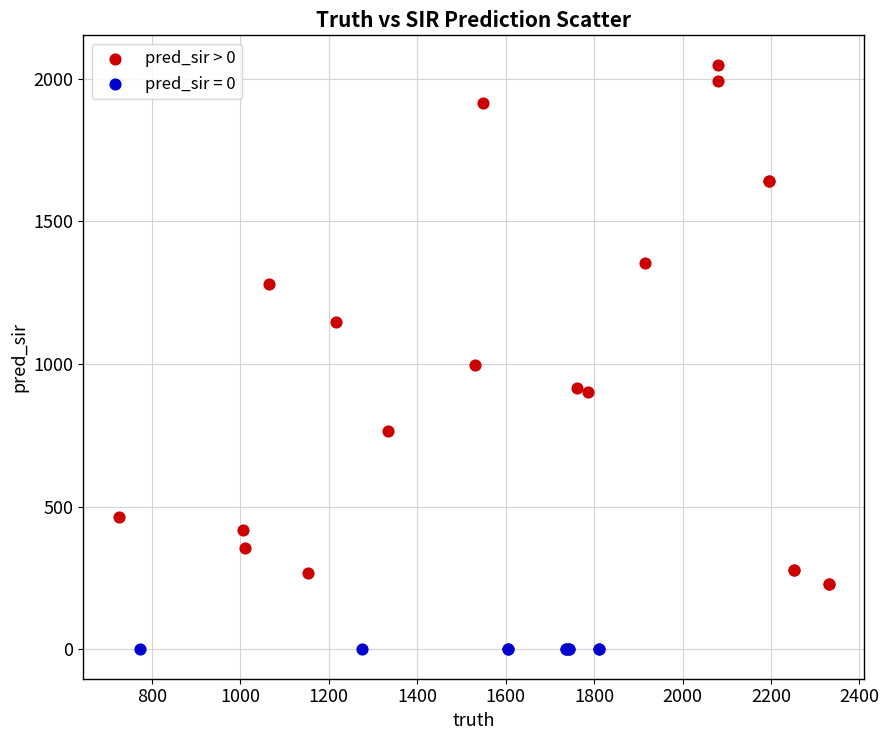

Which series contains the highest Y value?

pred_sir > 0